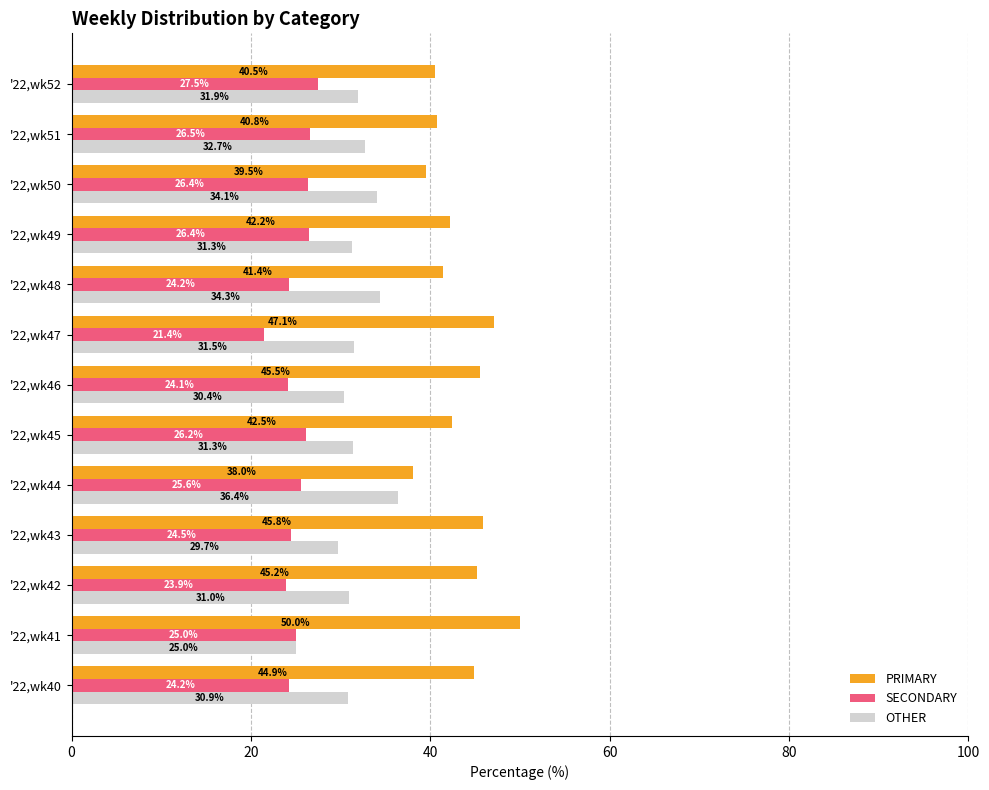

How many values in the PRIMARY series exceed 42?

8